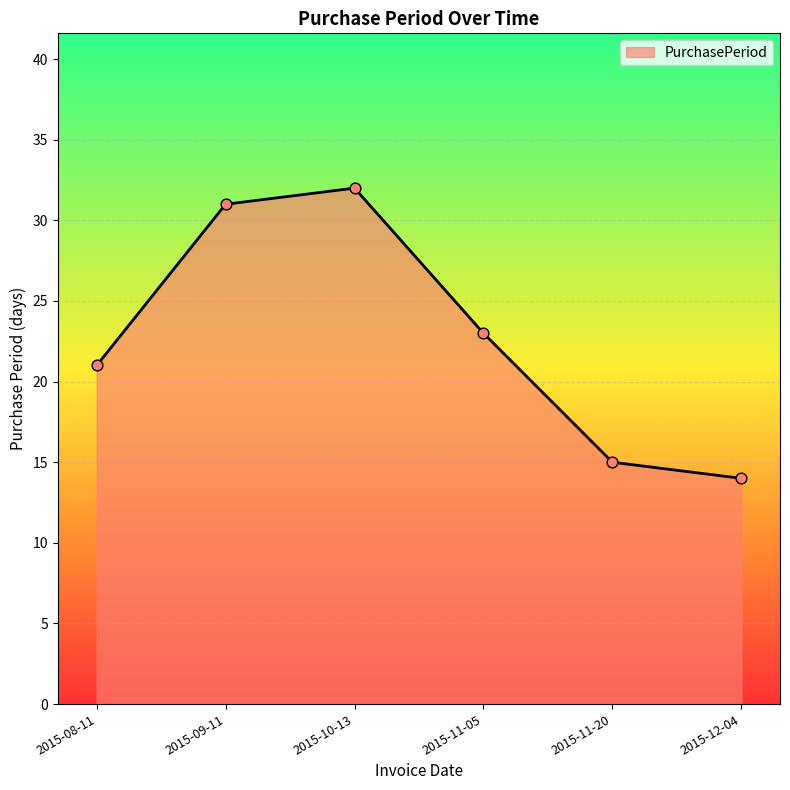

What is the change in value from 2015-09-11 to 2015-12-04?

-17